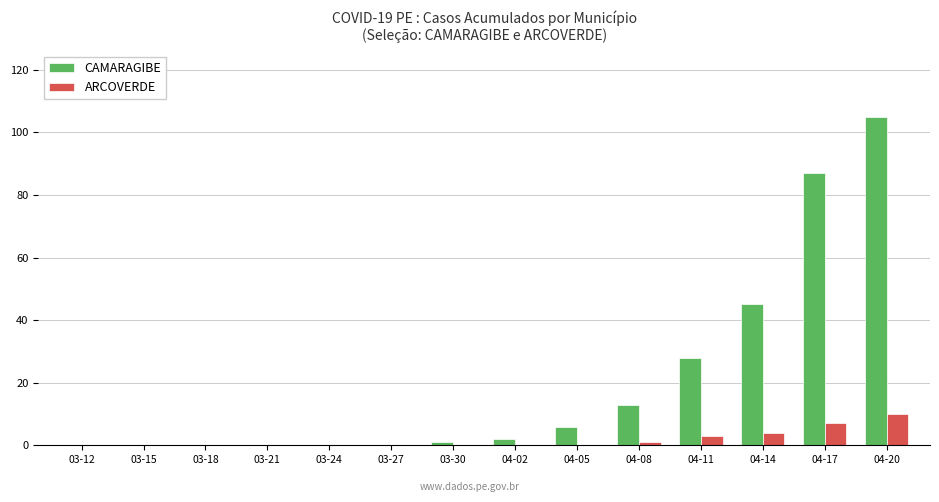

What is the sum of all ARCOVERDE values?

25